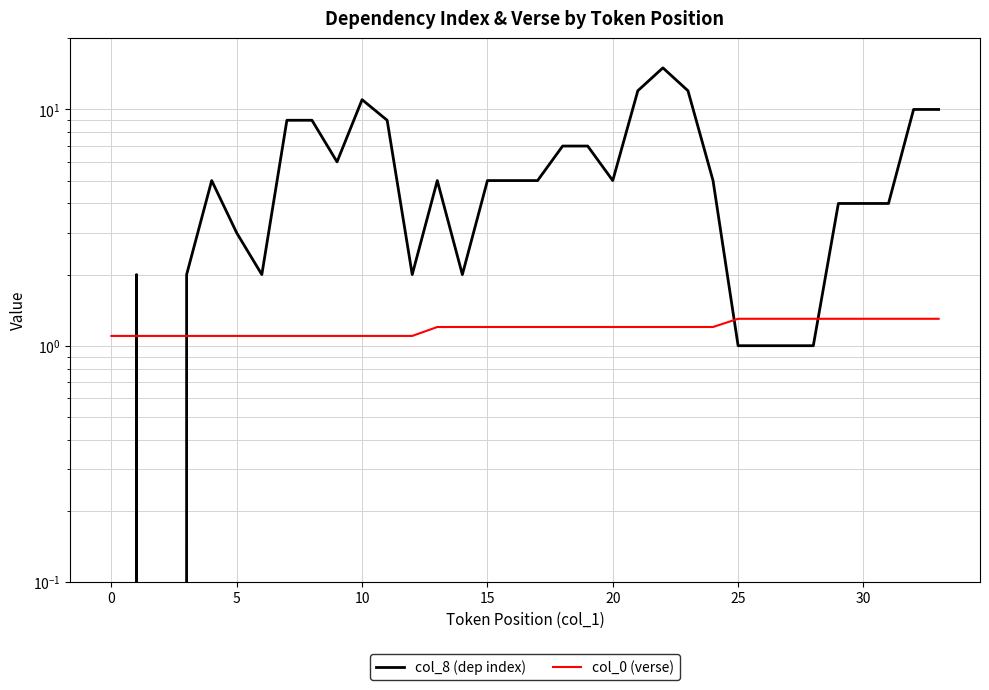

Does the chart display data point markers on the line(s)?

No